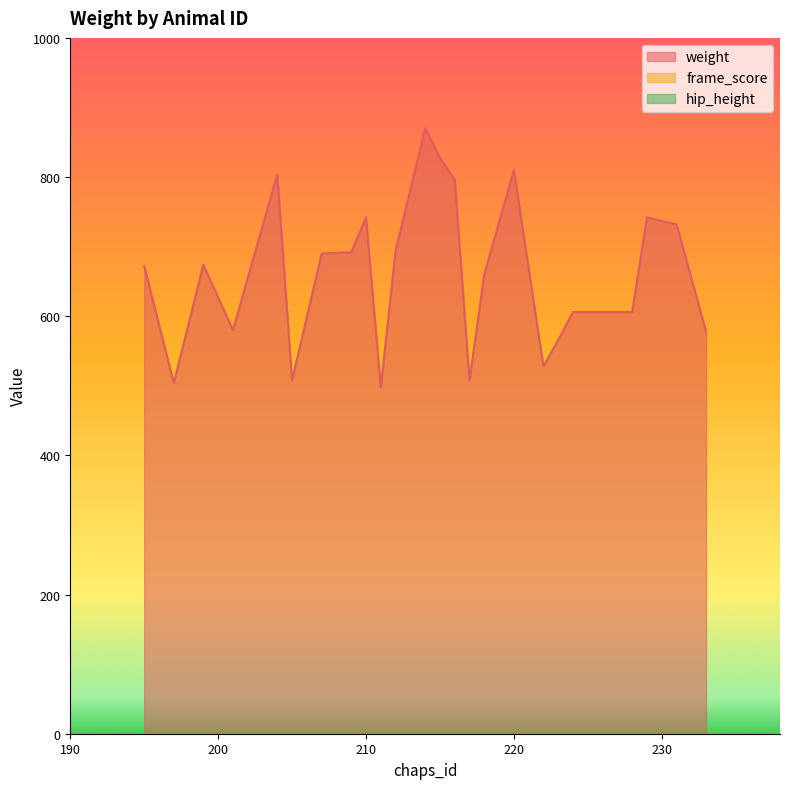

Does the chart display data point markers on the line(s)?

No